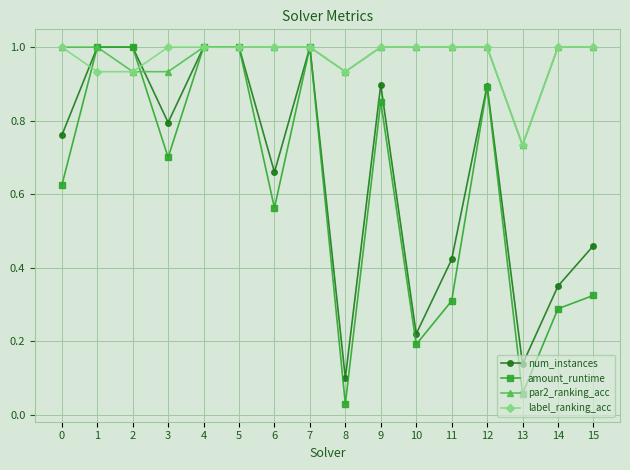

Which series changed the most between 6 and 13?

num_instances